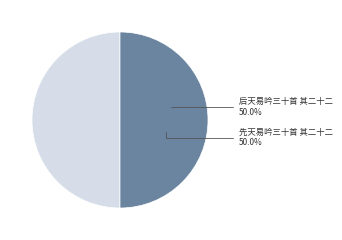

To the nearest percent, what percentage of the pie is 先天易吟三十首 其二十二?

50%